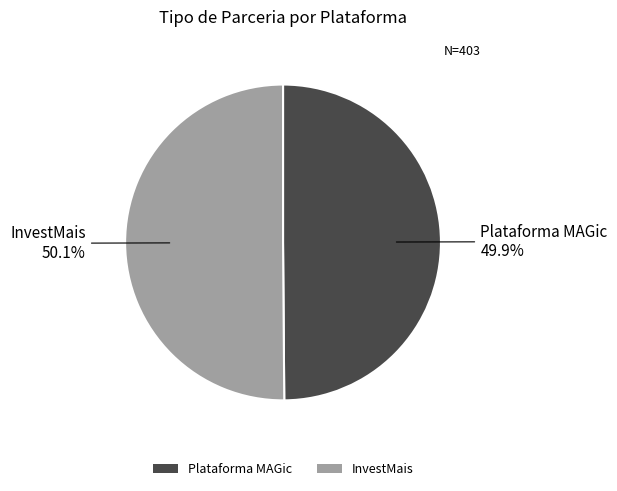

To the nearest percent, what portion does InvestMais represent?

50%